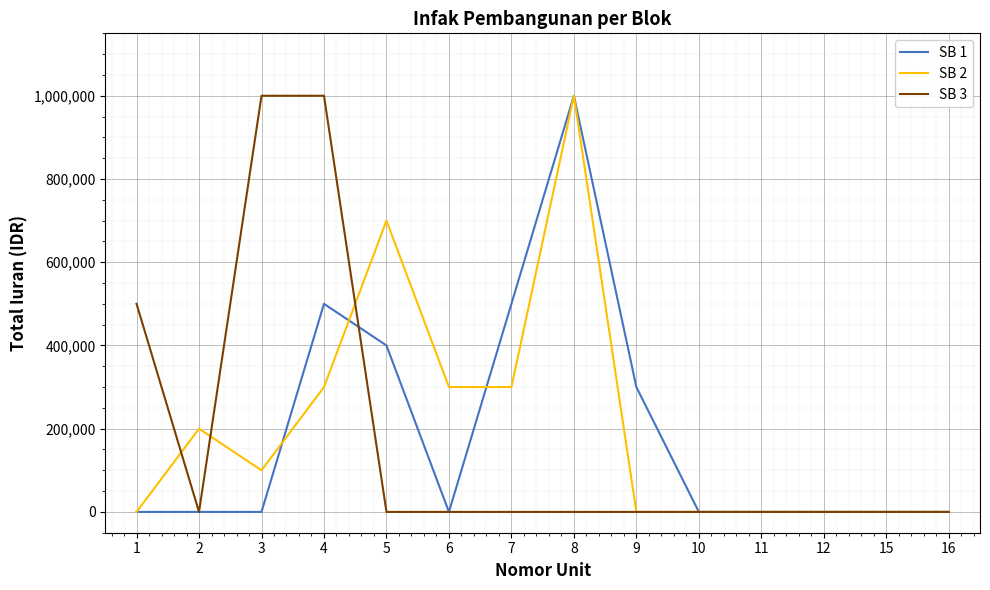

Rank the series at 4 from highest to lowest value.

SB 3, SB 1, SB 2